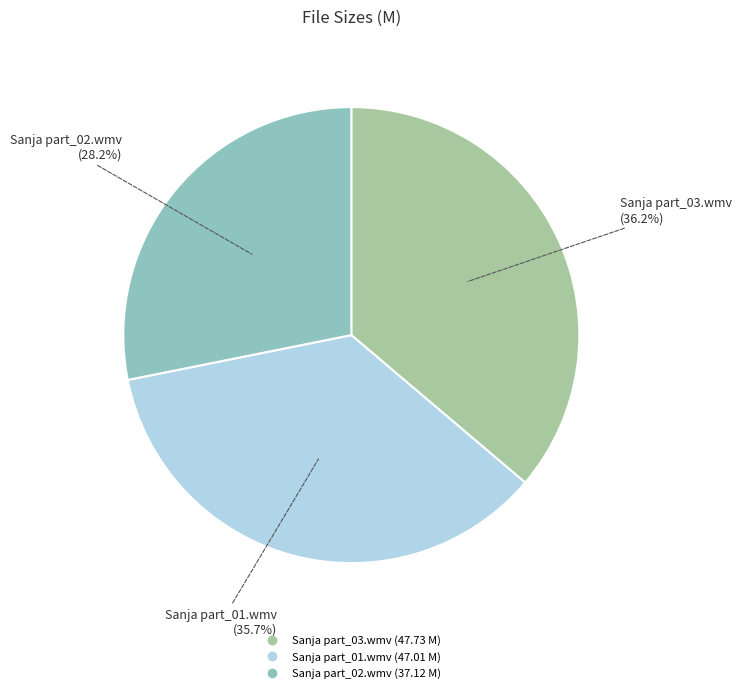

Count the number of slices in the pie.

3